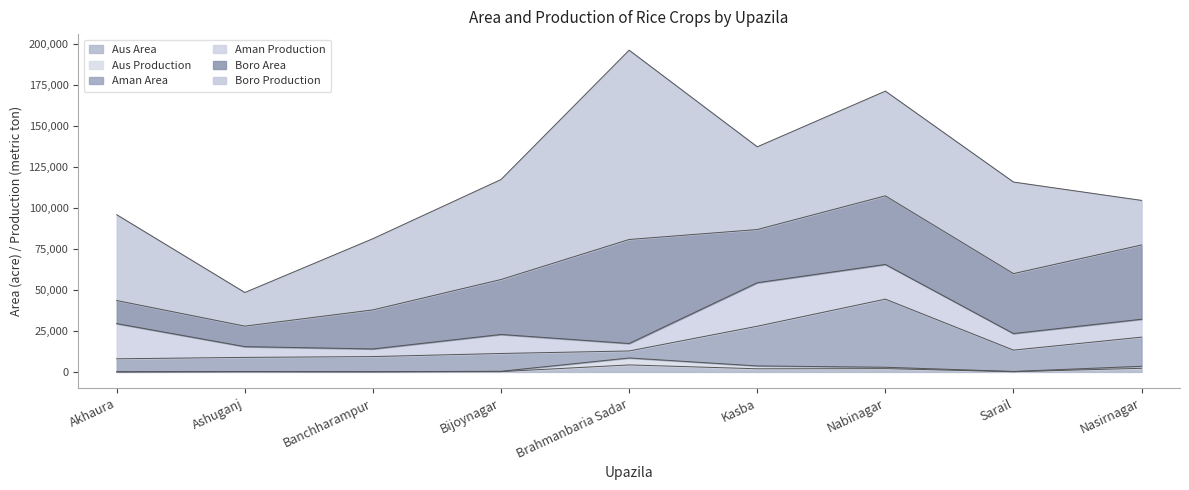

Between Nasirnagar and Ashuganj, which is larger?

Nasirnagar